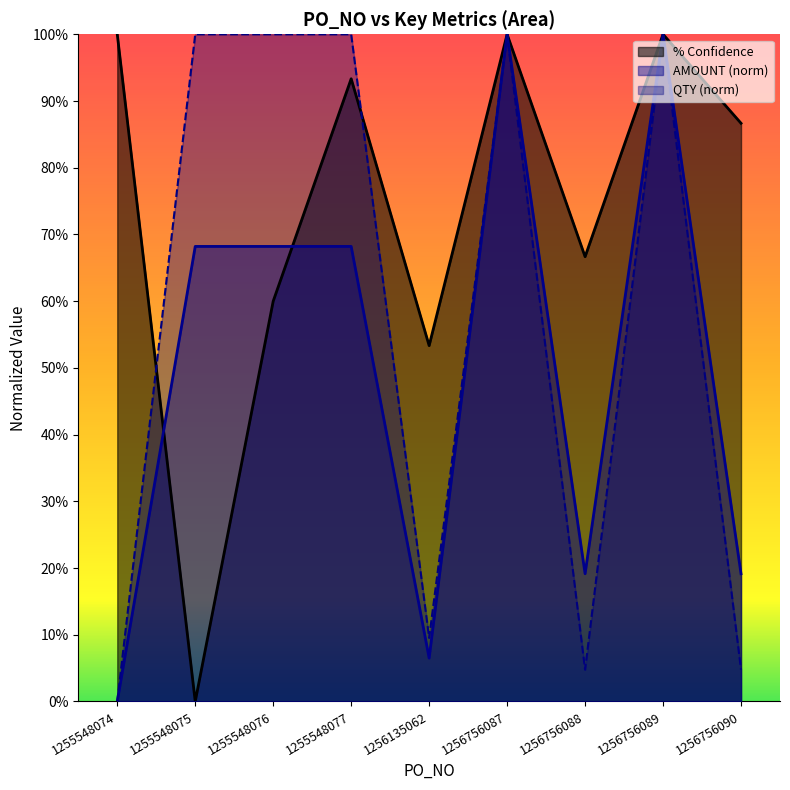

Where is the first local minimum for AMOUNT?

1256135062